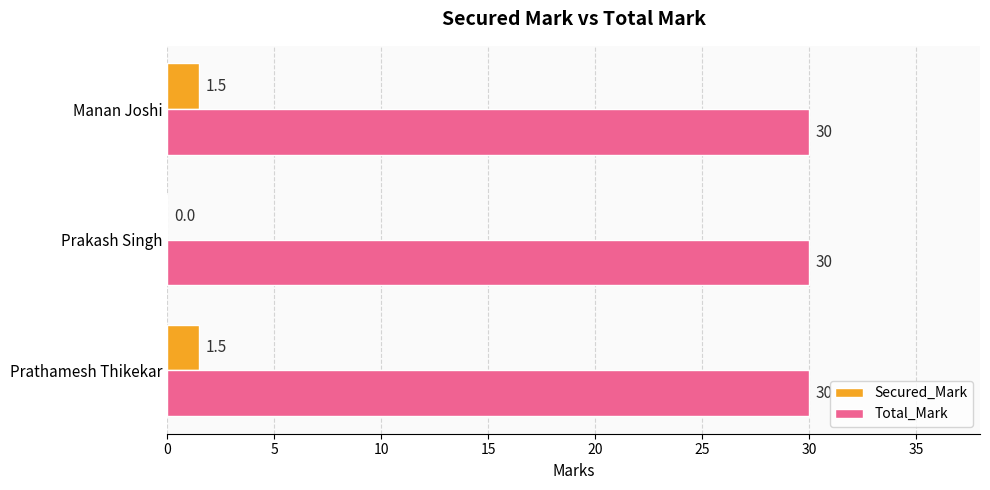

What is the total value across all series at Prakash Singh?

30.0